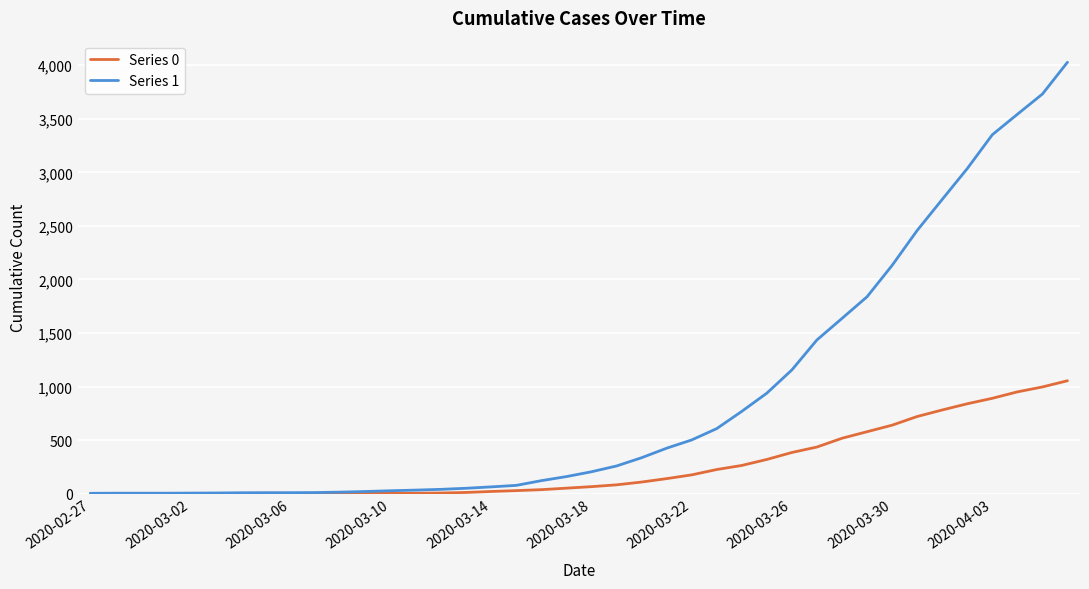

Which series has the largest range (max minus min)?

Series 1